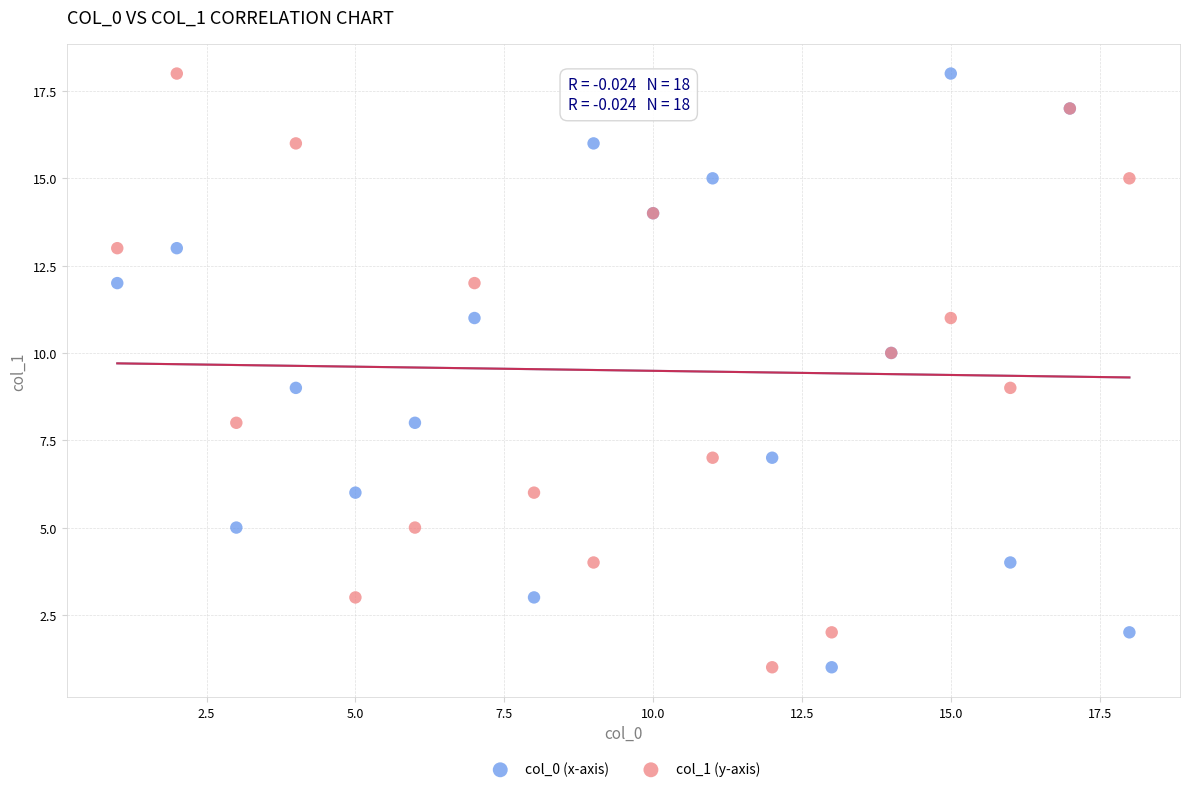

What are all the series names shown in the legend?

col_0 (x-axis), col_1 (y-axis)